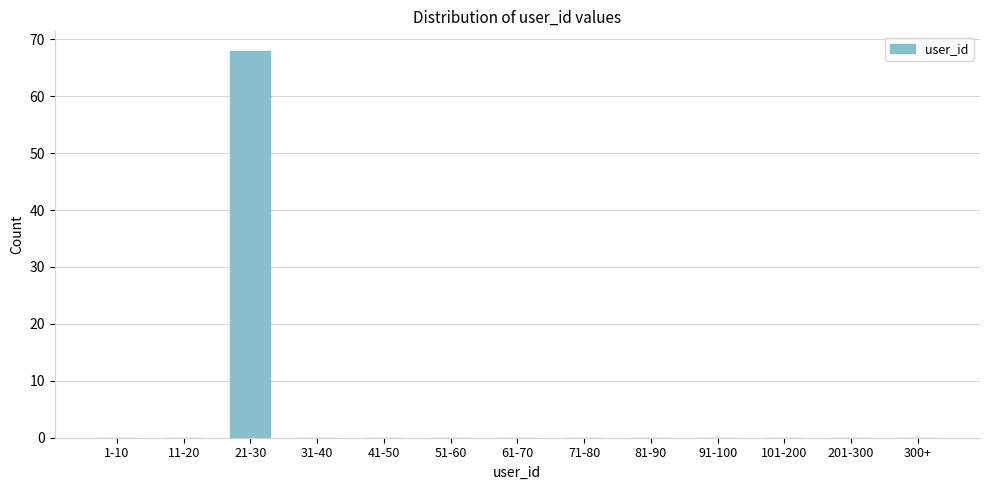

The chart shows a value of 40 at 61-70. True or false?

False